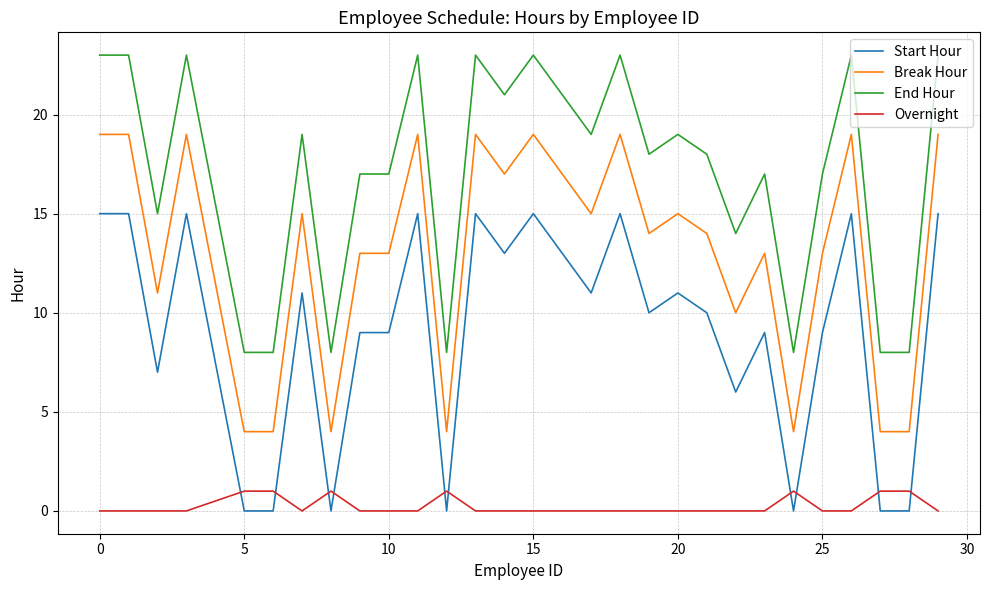

Which series has the largest total across all categories?

End Hour